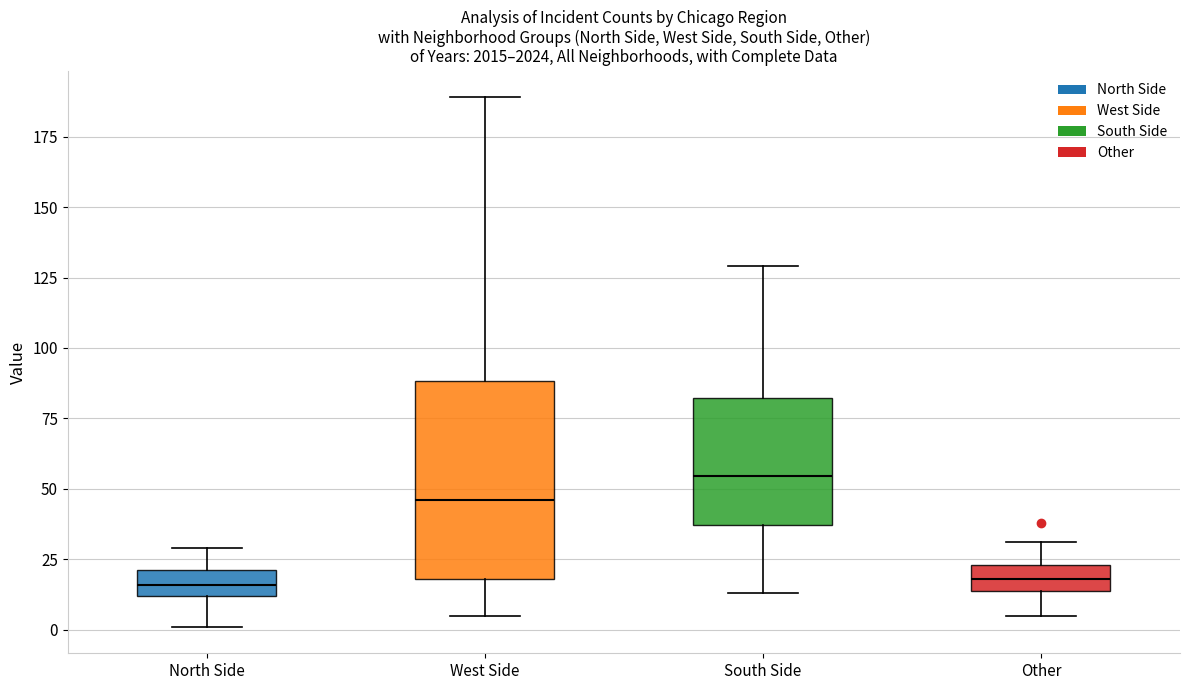

Comparing the boxes themselves (not the whiskers), which one is the tallest?

West Side